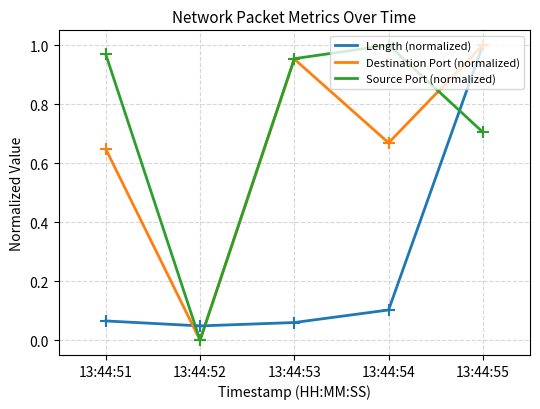

Which series changed the most between 13:44:52 and 13:44:55?

Destination Port (normalized)